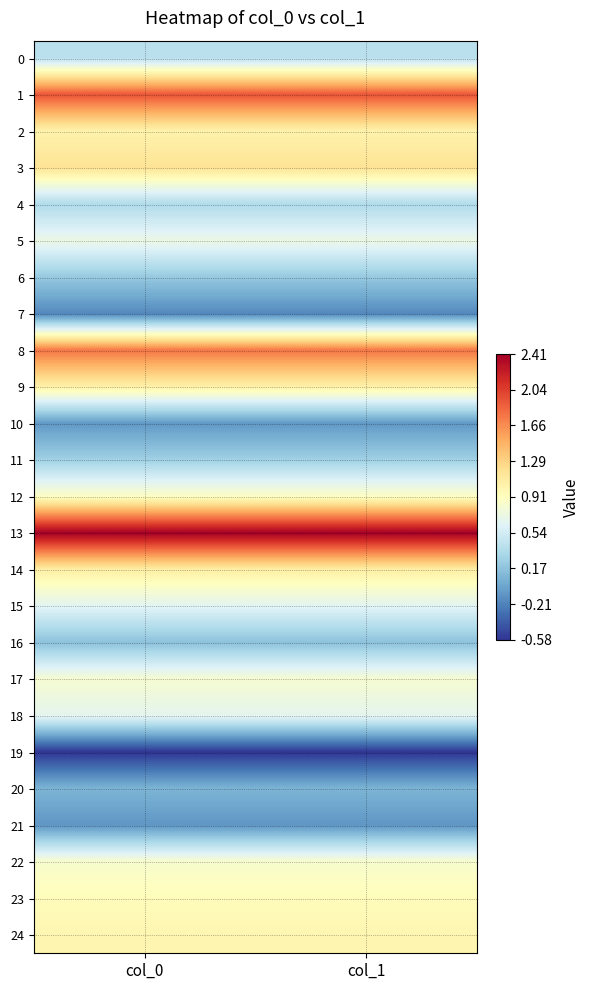

What is the difference between the highest and lowest values at col_0?

3.0